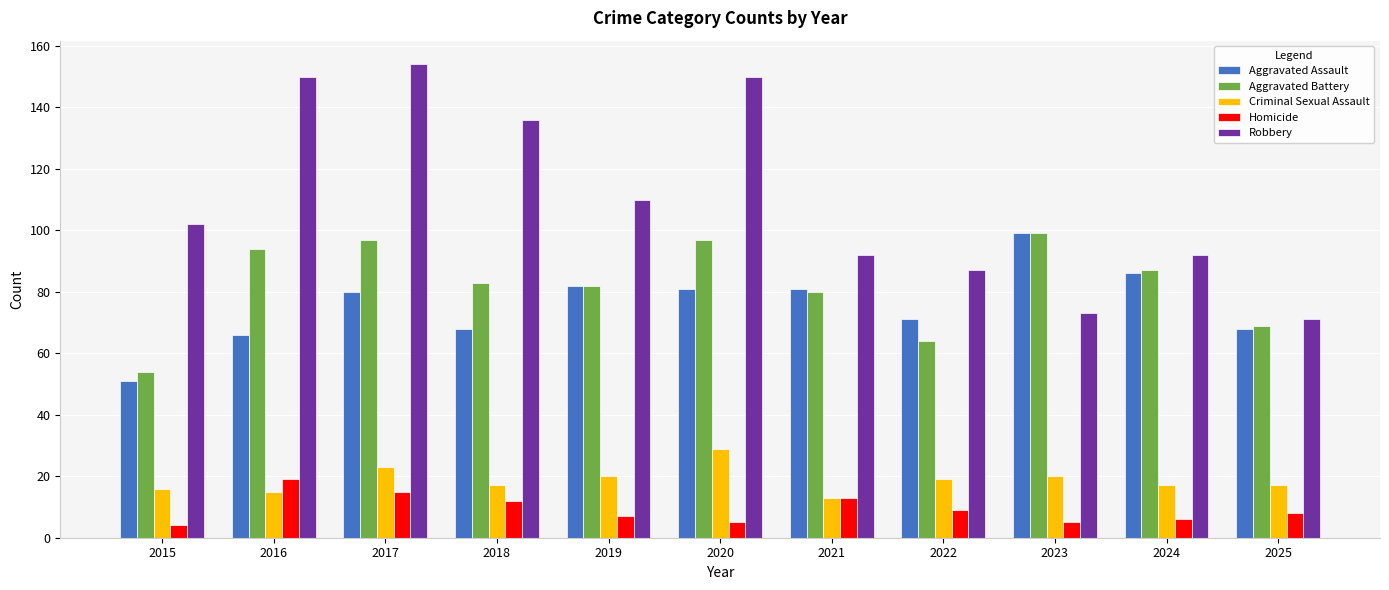

Which series has the largest total across all categories?

Robbery